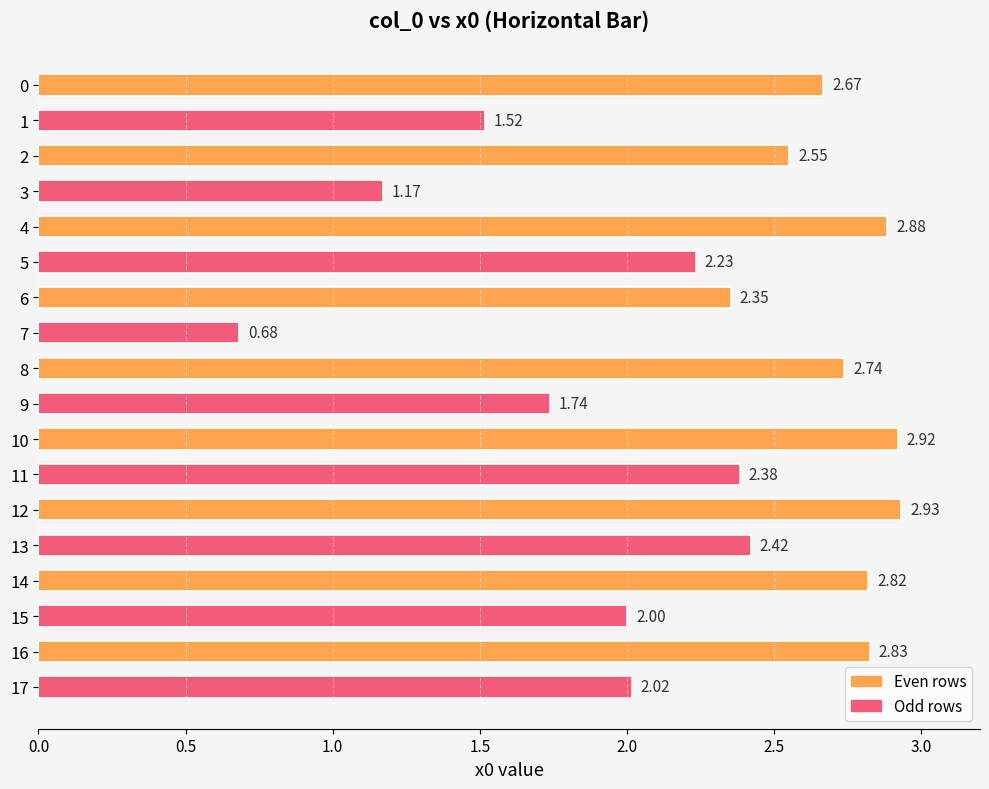

How many bars are there in total?

18